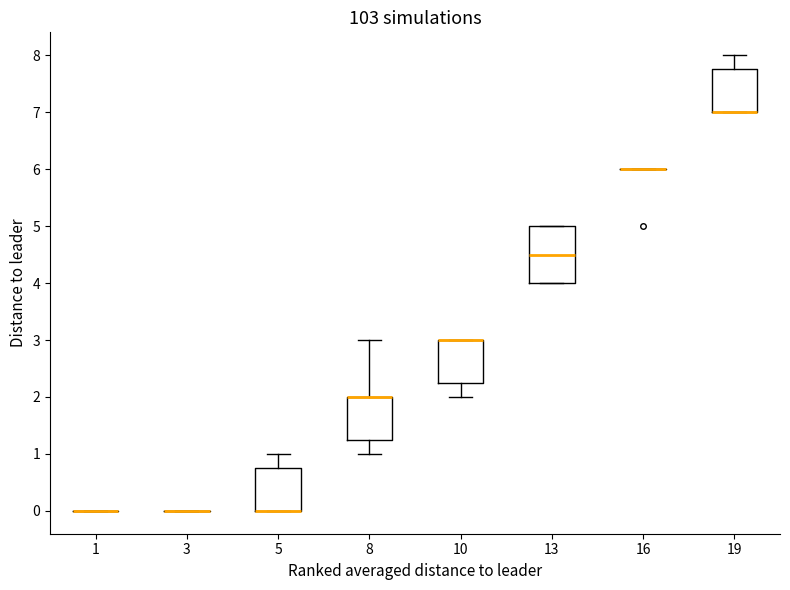

Reading left to right, read every box against the y-axis: the position of its median line, the range the box covers, and the ends of its whiskers. The values are not printed on the chart, so give them approximately, as read against the axis.

1: box collapsed to a line at 0.0, whiskers 0.0 to 0.0
3: box collapsed to a line at 0.0, whiskers 0.0 to 0.0
5: median 0.0 (drawn on the box's lower edge), box 0.0 to 0.8, whiskers 0.0 to 1.0
8: median 2.0 (drawn on the box's upper edge), box 1.3 to 2.0, whiskers 1.0 to 3.0
10: median 3.0 (drawn on the box's upper edge), box 2.3 to 3.0, whiskers 2.0 to 3.0
13: median 4.5, box 4.0 to 5.0, whiskers 4.0 to 5.0
16: box collapsed to a line at 6.0, whiskers 6.0 to 6.0
19: median 7.0 (drawn on the box's lower edge), box 7.0 to 7.8, whiskers 7.0 to 8.0